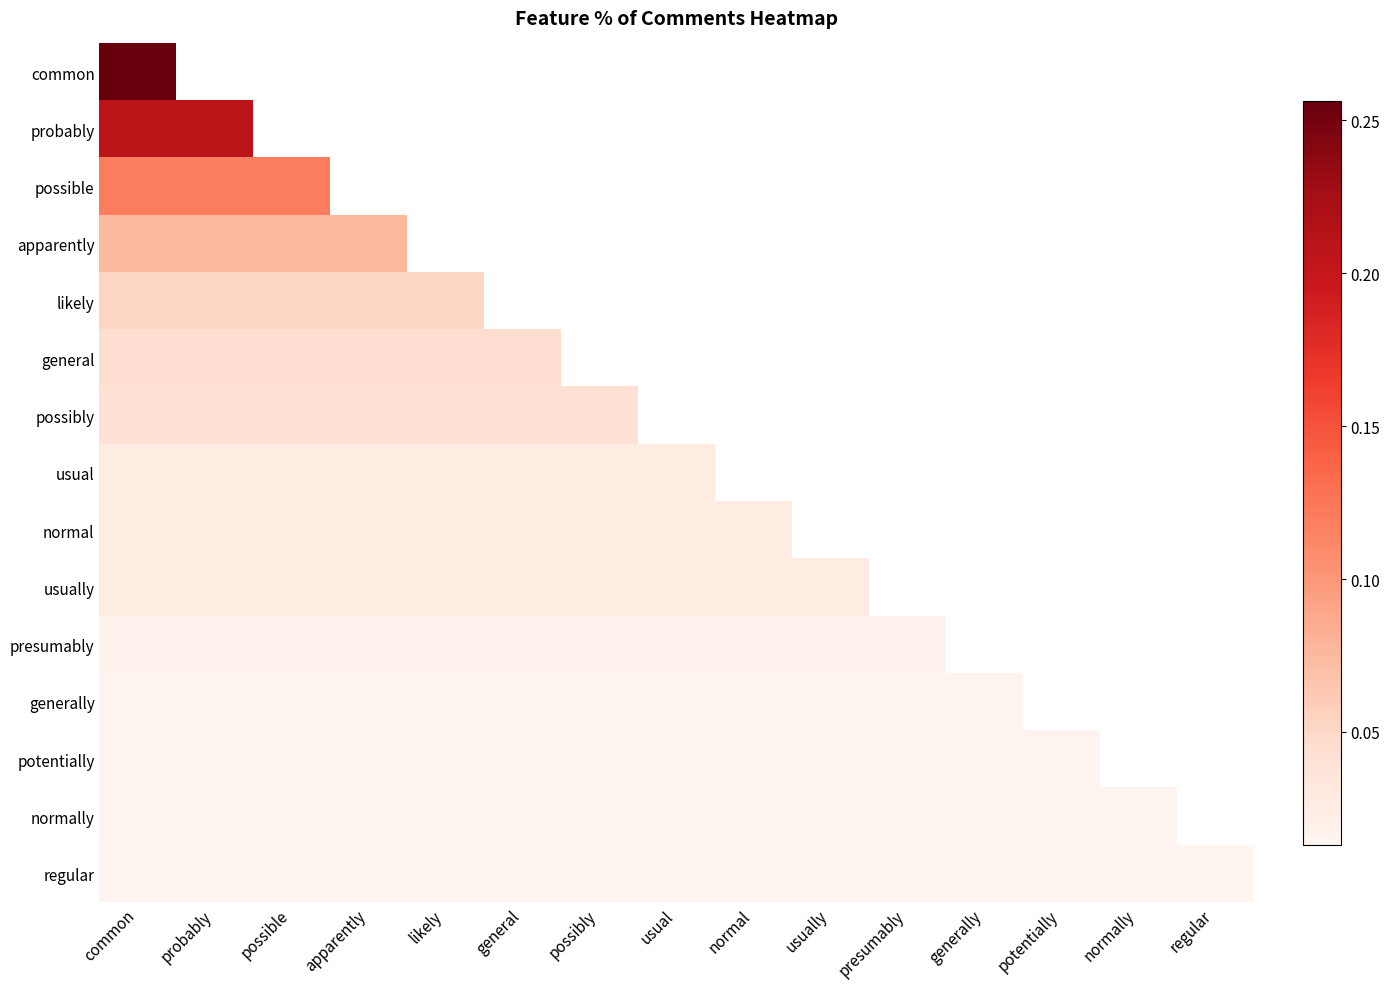

List the labels in order of probably value, smallest first.

common, probably, possible, apparently, likely, general, possibly, usual, normal, usually, presumably, generally, potentially, normally, regular